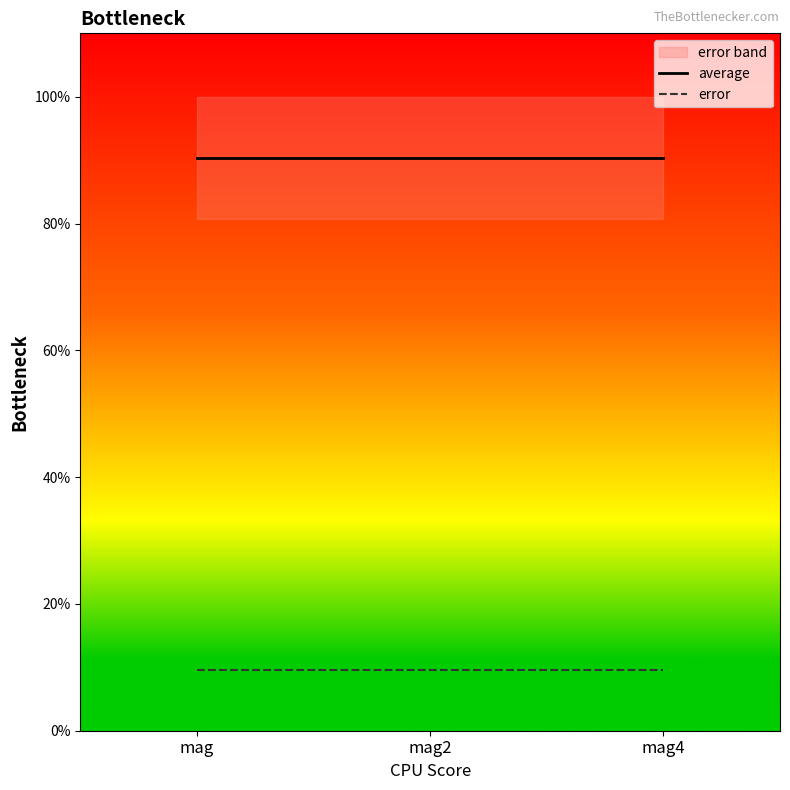

Is it true that error equals 0.1 at mag2?

False